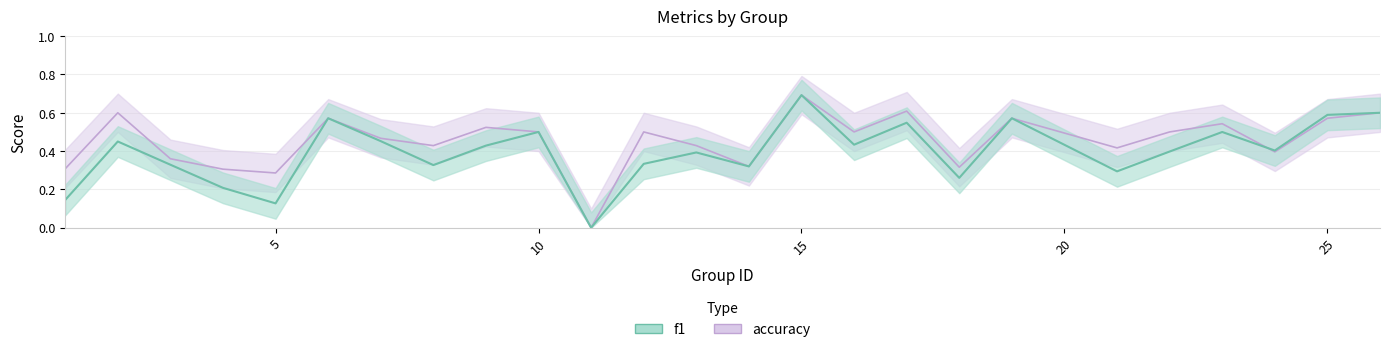

Reading right to left, transcribe all the data shown in this chart.

f1: 26=0.6	25=0.6	24=0.4	23=0.5	22=0.4	21=0.3	19=0.6	18=0.3	17=0.5	16=0.4	15=0.7	14=0.3	13=0.4	12=0.3	11=0.0	10=0.5	9=0.4	8=0.3	7=0.5	6=0.6	5=0.1	4=0.2	3=0.3	2=0.5	1=0.1
accuracy: 26=0.6	25=0.6	24=0.4	23=0.5	22=0.5	21=0.4	19=0.6	18=0.3	17=0.6	16=0.5	15=0.7	14=0.3	13=0.4	12=0.5	11=0.0	10=0.5	9=0.5	8=0.4	7=0.5	6=0.6	5=0.3	4=0.3	3=0.4	2=0.6	1=0.3